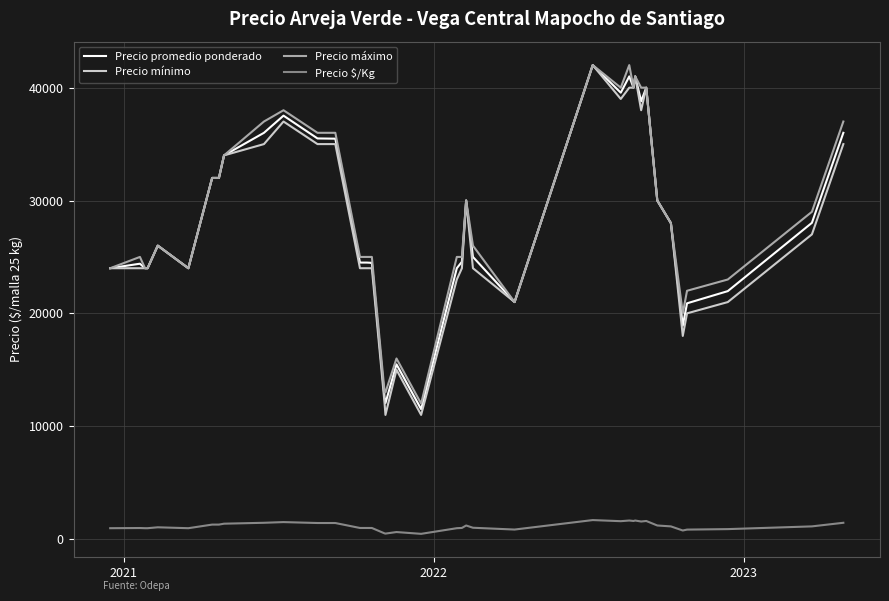

True or false: Precio máximo and Precio $/Kg cross at least once.

False